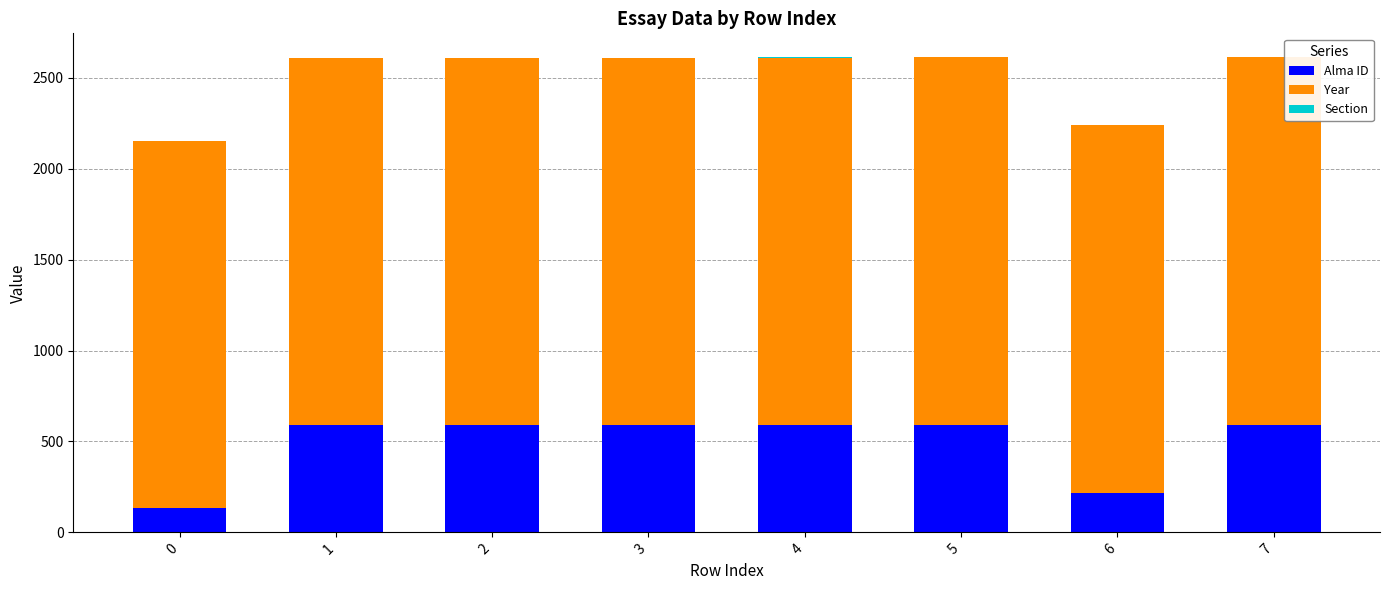

Read the Section value at 1.

1